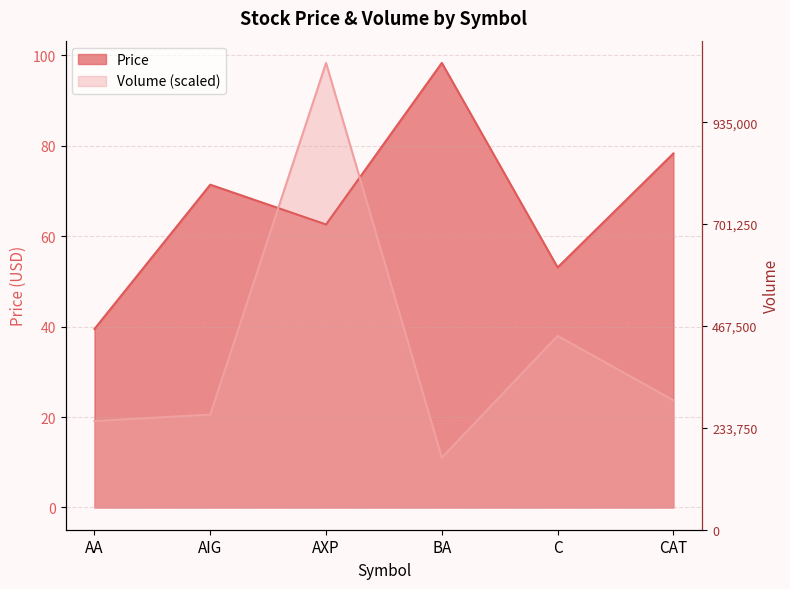

Where is Volume nearest to the value 54?

C